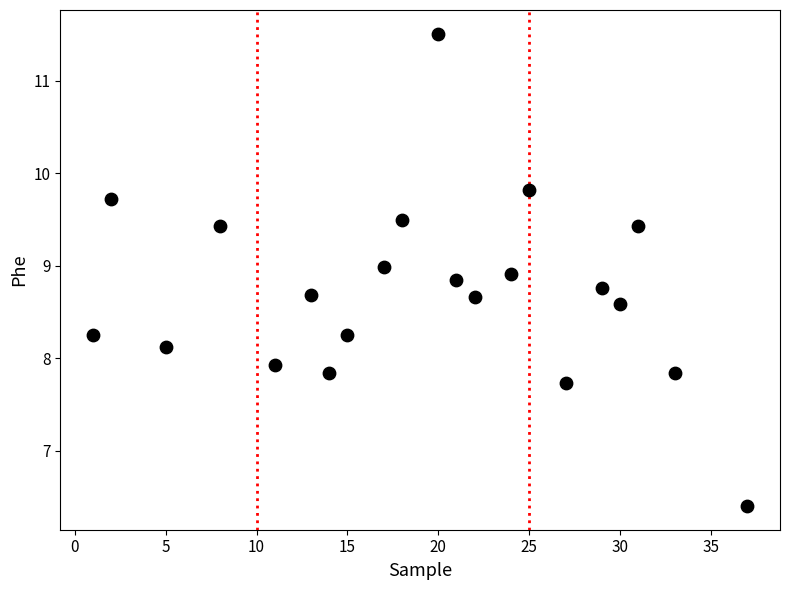

What is the range of X values (max minus min)?

36.0